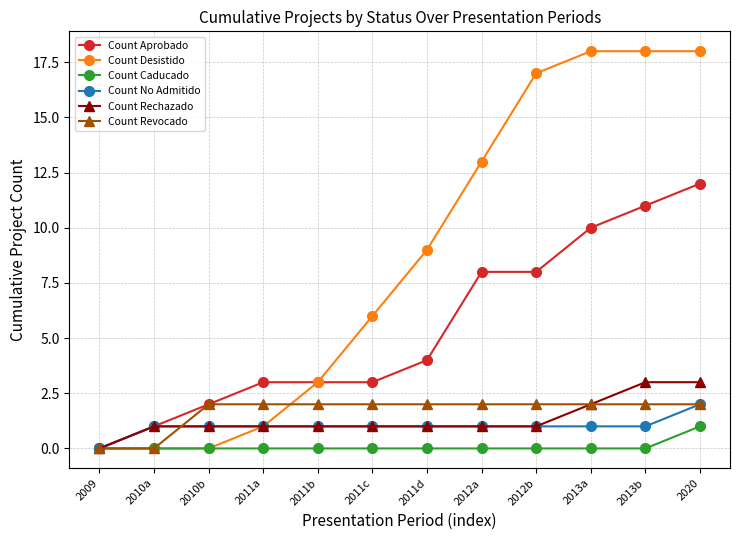

Is it true that Count Caducado equals -1 at 2012b?

False